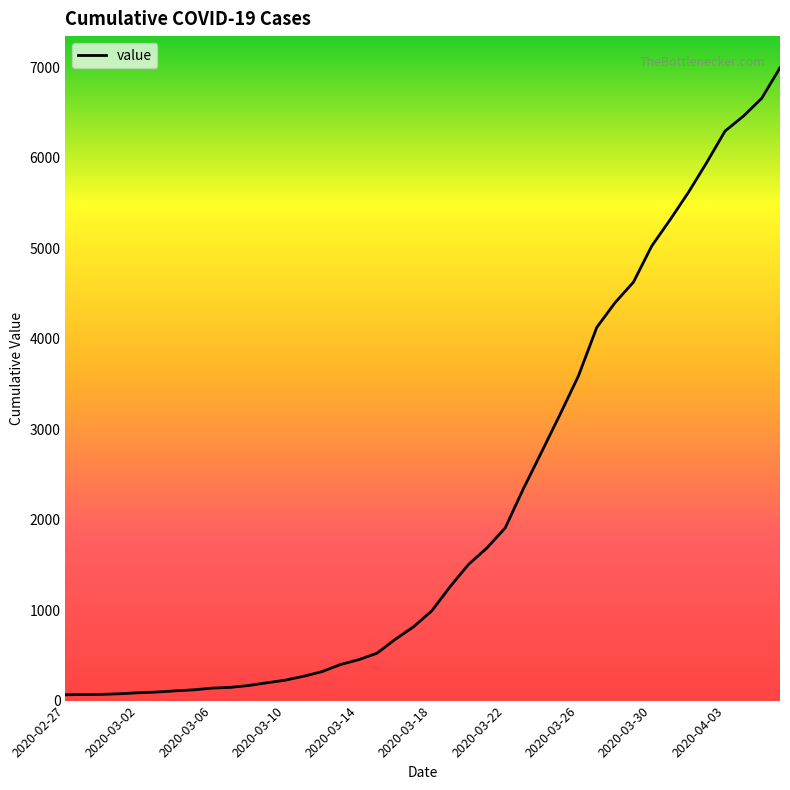

What is the sum of all values?

85677